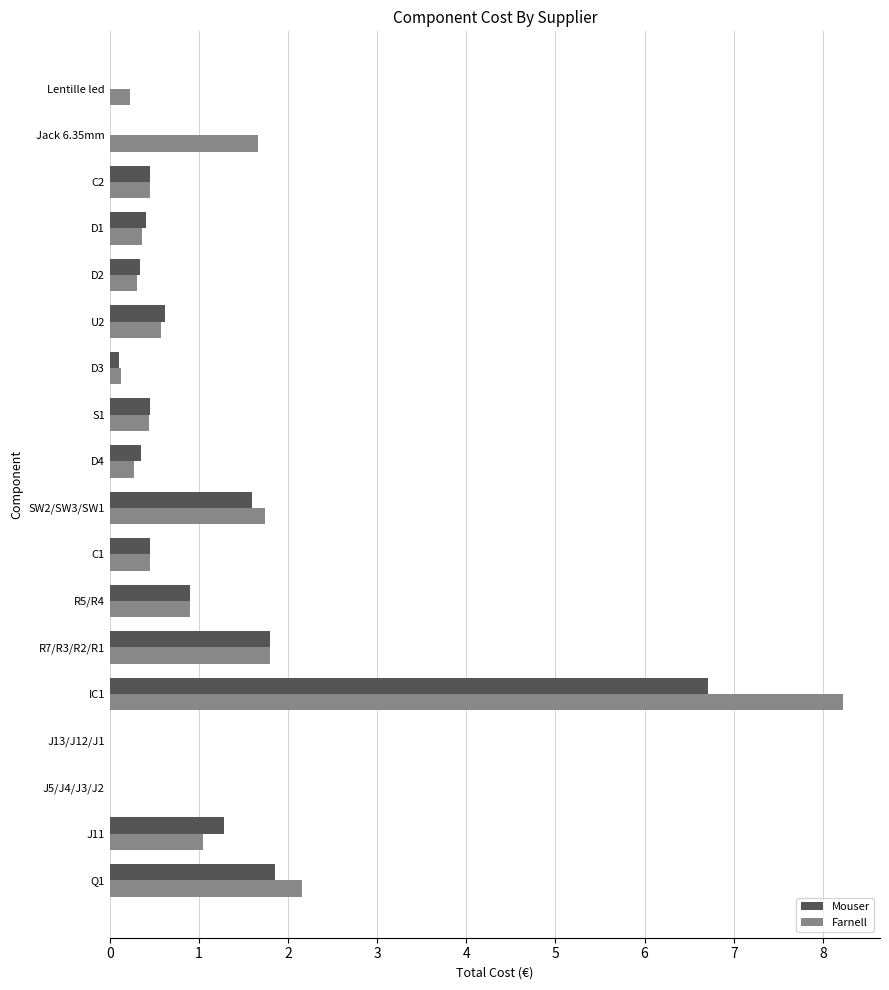

What is the total value across all series at C1?

0.9